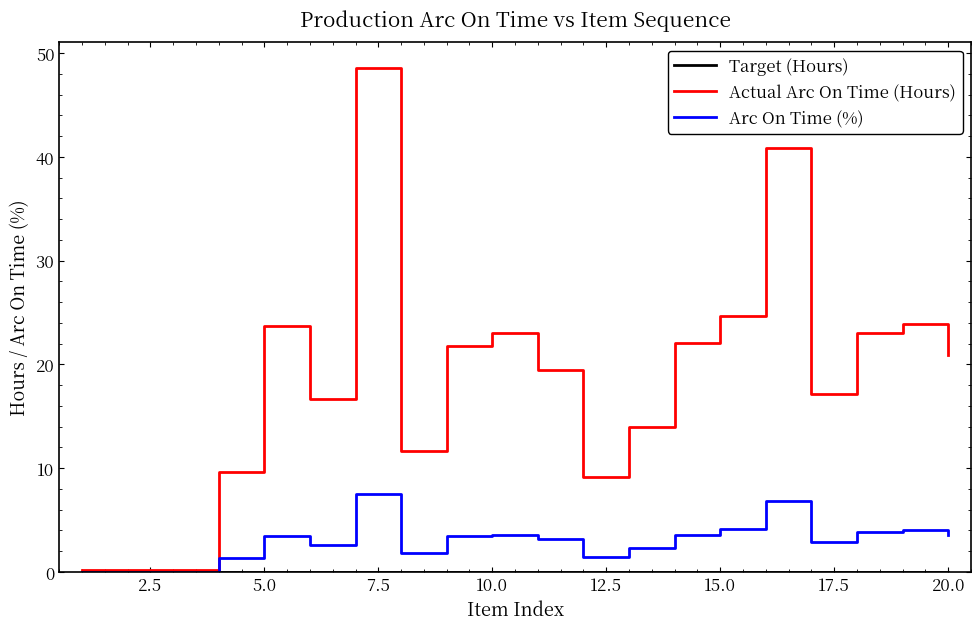

Which series has the largest total across all categories?

Actual Arc On Time (Hours)